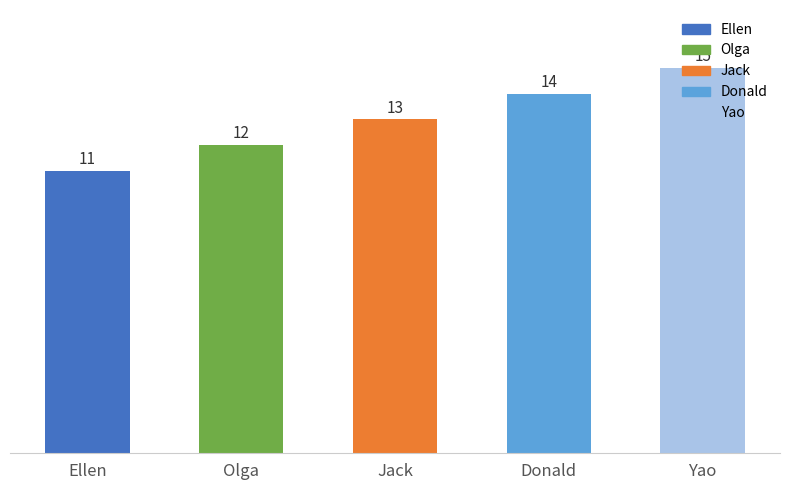

The chart shows a value of 15 at Yao. True or false?

True